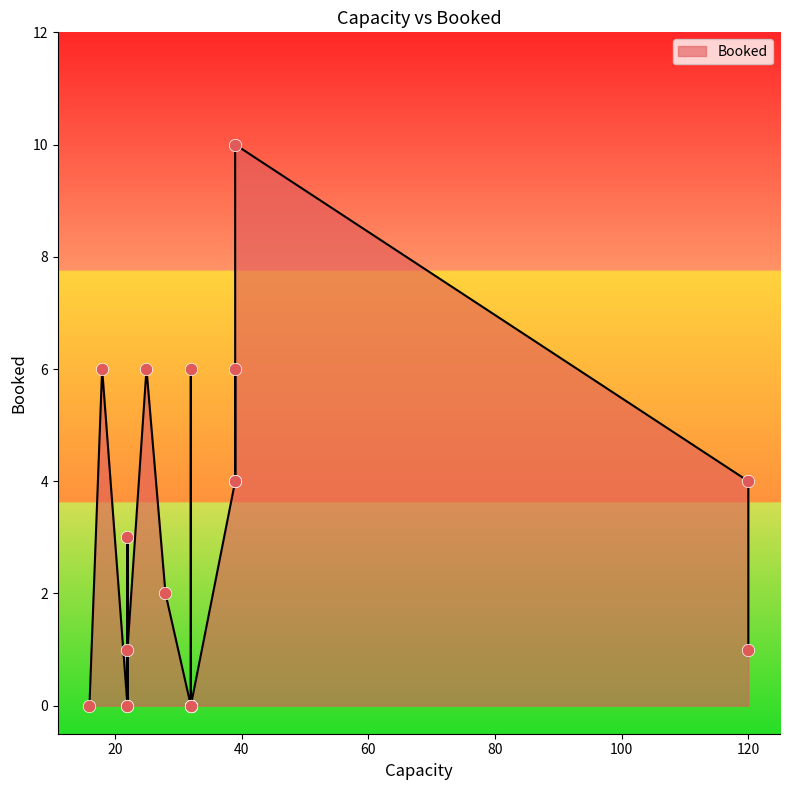

Approximately how many times larger is the value at 120 compared to 18?

0.2